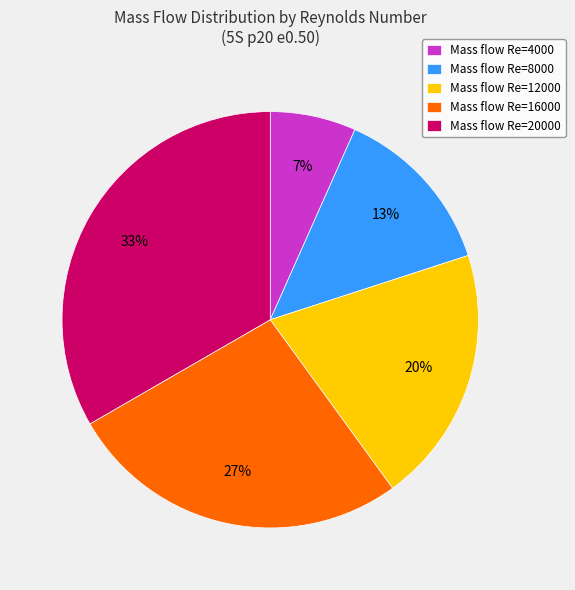

To the nearest percent, what is the combined percentage of Mass flow Re=20000 and Mass flow Re=16000?

60%